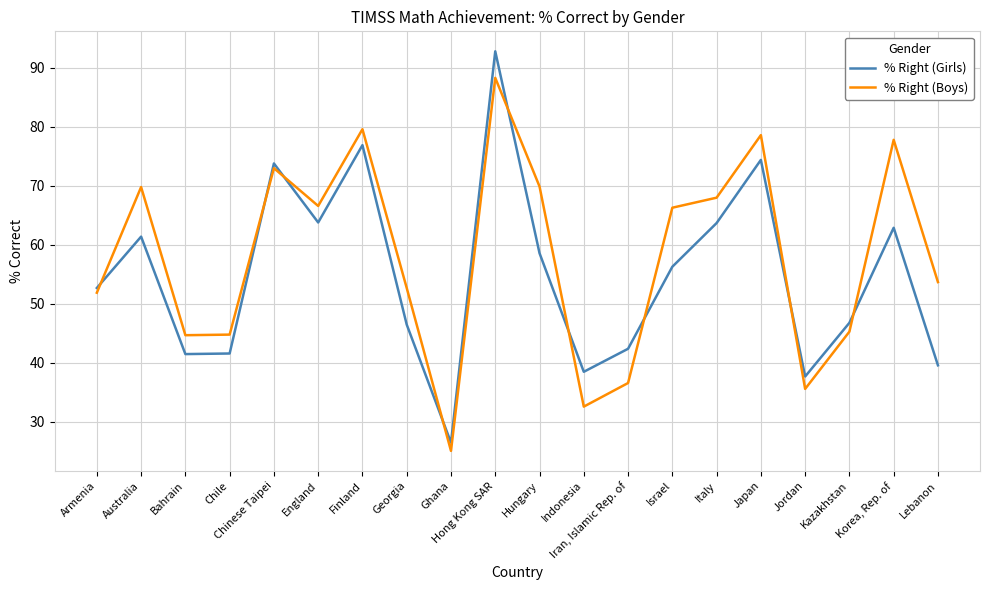

How many interior local valleys does the % Right (Boys) series have?

5